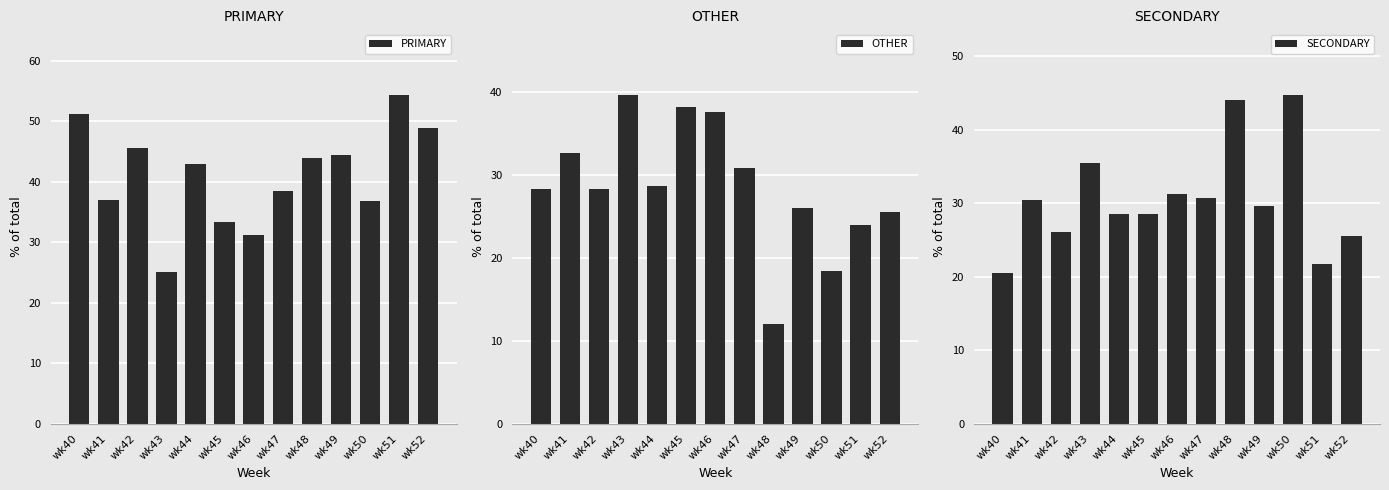

List the labels in order of PRIMARY value, largest first.

wk51, wk40, wk52, wk42, wk49, wk48, wk44, wk47, wk41, wk50, wk45, wk46, wk43